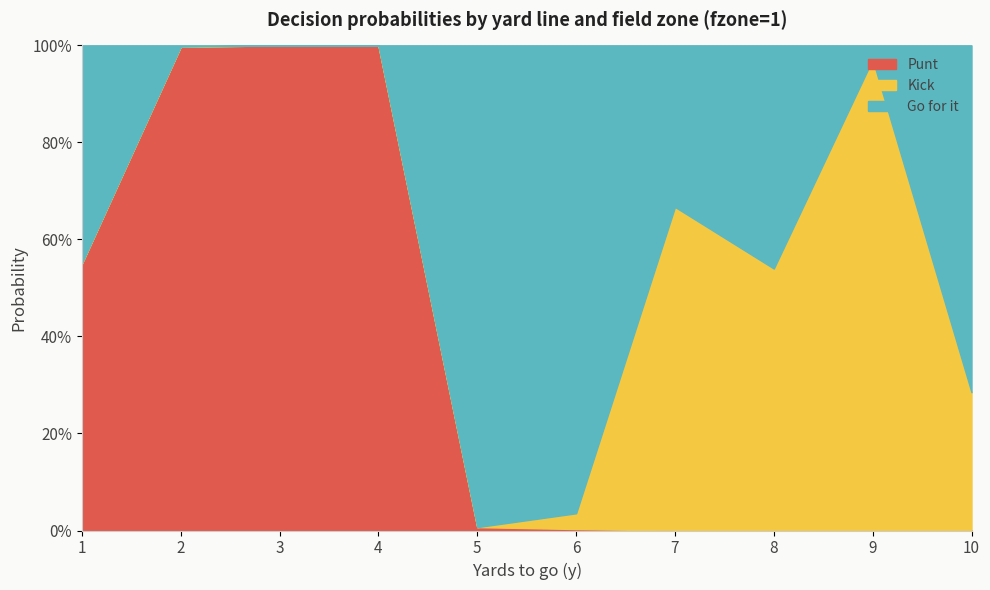

Does the chart have visible grid lines?

Yes